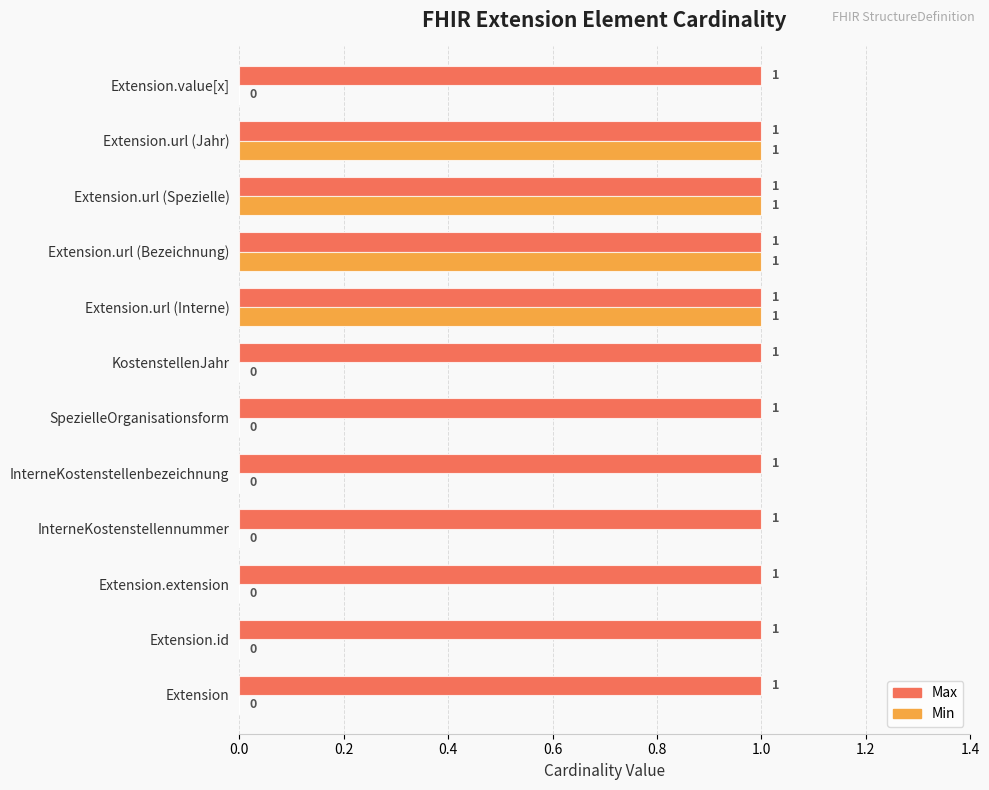

How many series are shown in this chart?

4